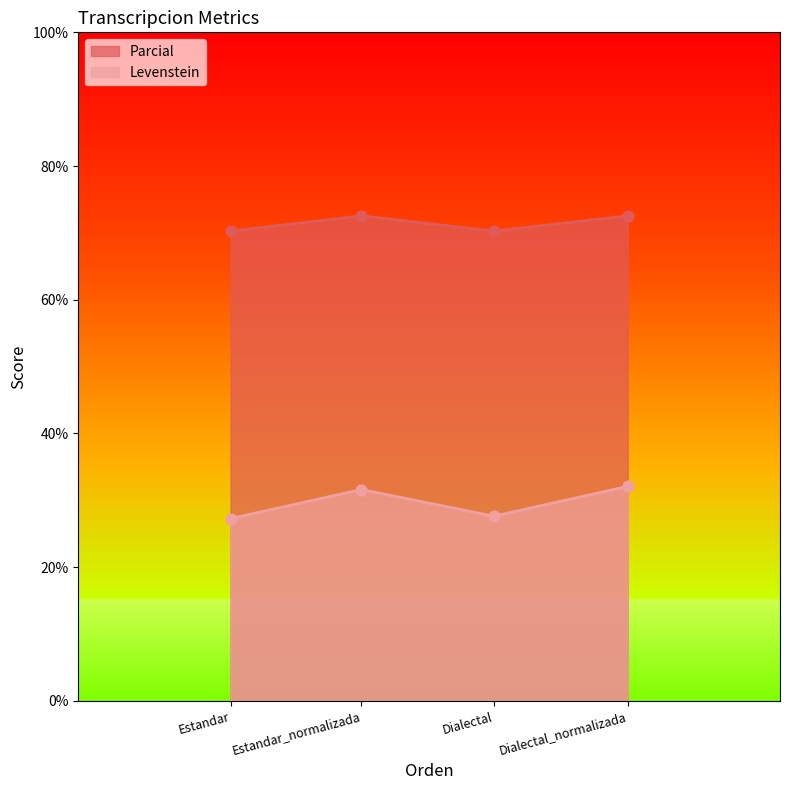

Which series reaches the maximum Y coordinate?

Parcial